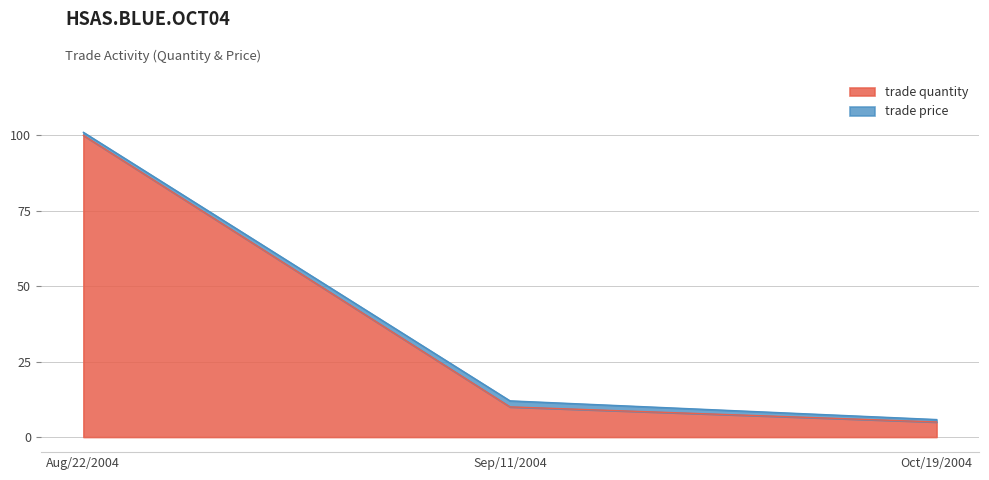

List the labels in order of value, smallest first.

Oct/19/2004, Sep/11/2004, Aug/22/2004